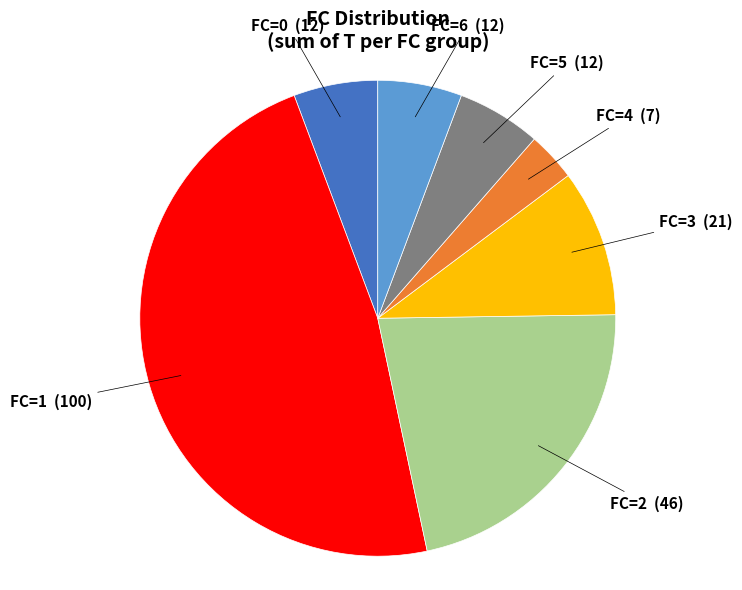

How many segments does this pie chart have?

7